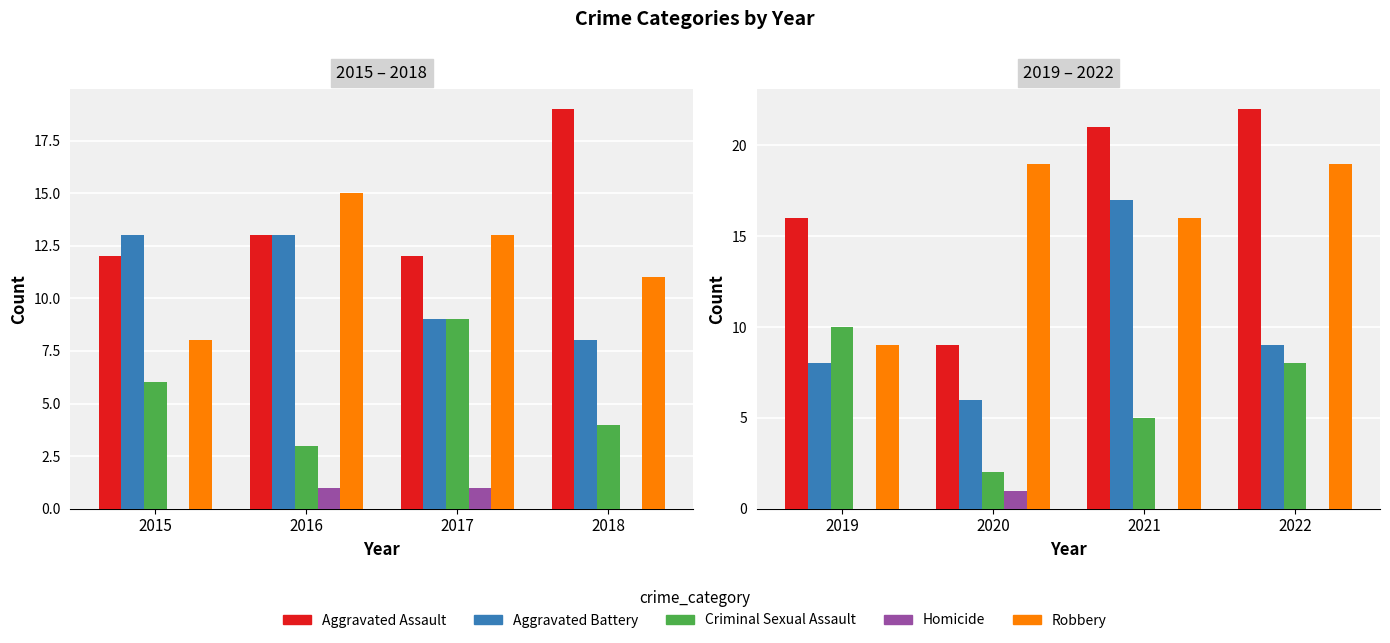

What is the difference between the maximum and minimum values in the Criminal Sexual Assault series?

8